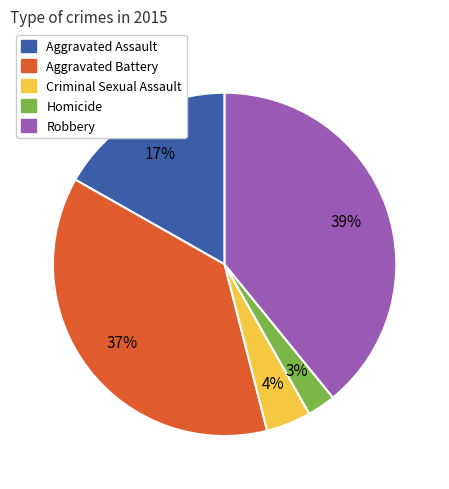

Which has a higher value, Aggravated Assault or Criminal Sexual Assault?

Aggravated Assault